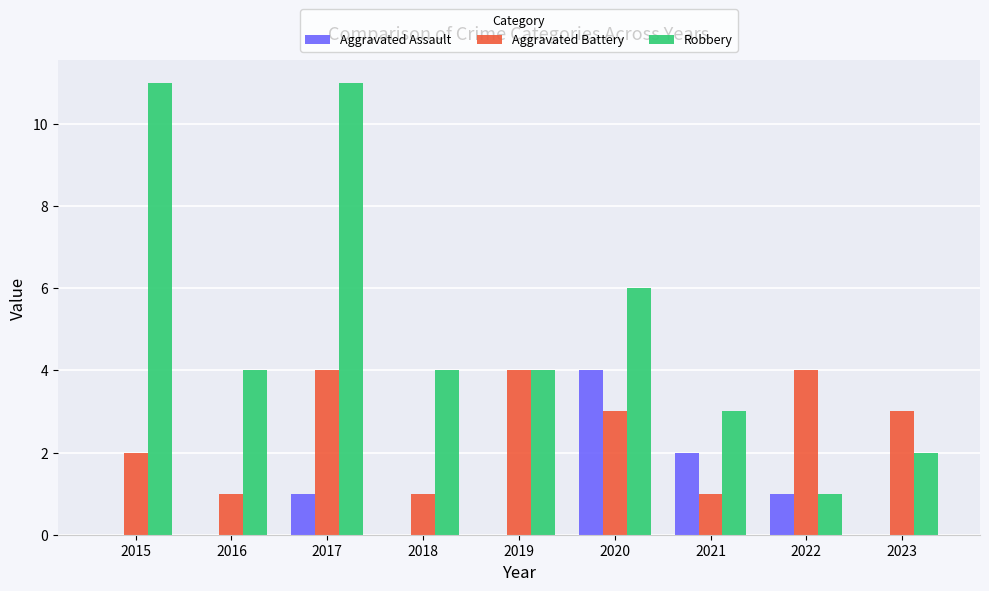

Are the bars horizontal?

No